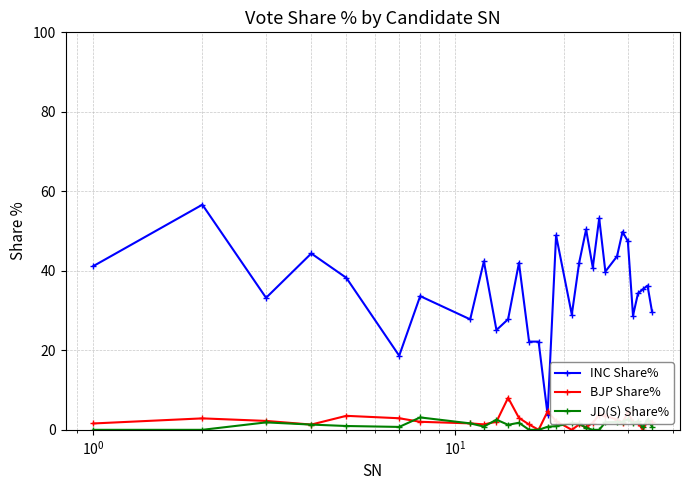

What is the minimum value for INC Share%?

3.9